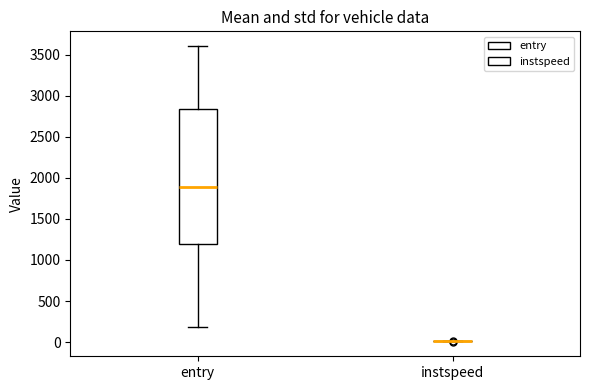

Reading left to right, transcribe this box plot: for each box, give where its median line is, the range the box spans, and where its two whiskers end, as read against the y-axis. The values are not printed on the chart, so give them approximately, as read against the axis.

entry: median 1900, box 1200 to 2850, whiskers 200 to 3600
instspeed: box collapsed to a line at 0, whiskers 0 to 0